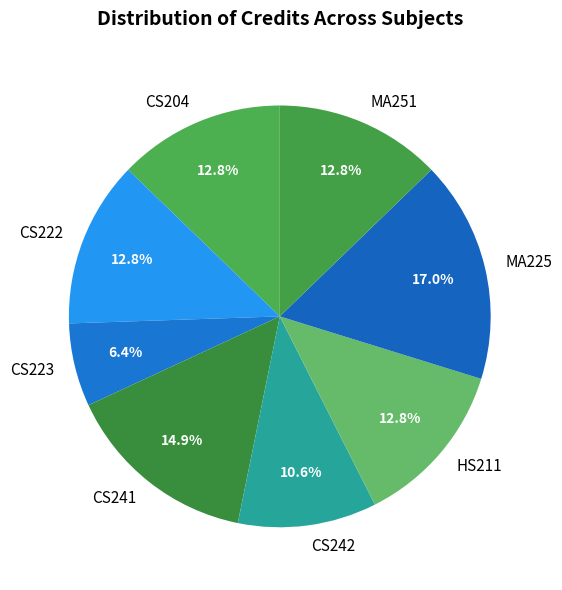

What is the smallest slice in the pie chart?

CS223